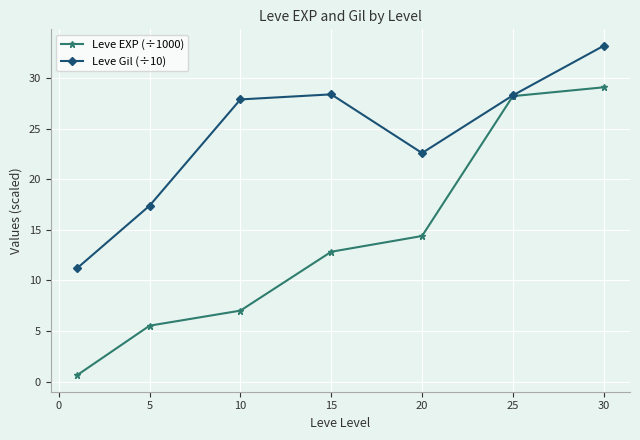

Rank the series by their maximum value, from lowest to highest.

Leve EXP (÷1000), Leve Gil (÷10)